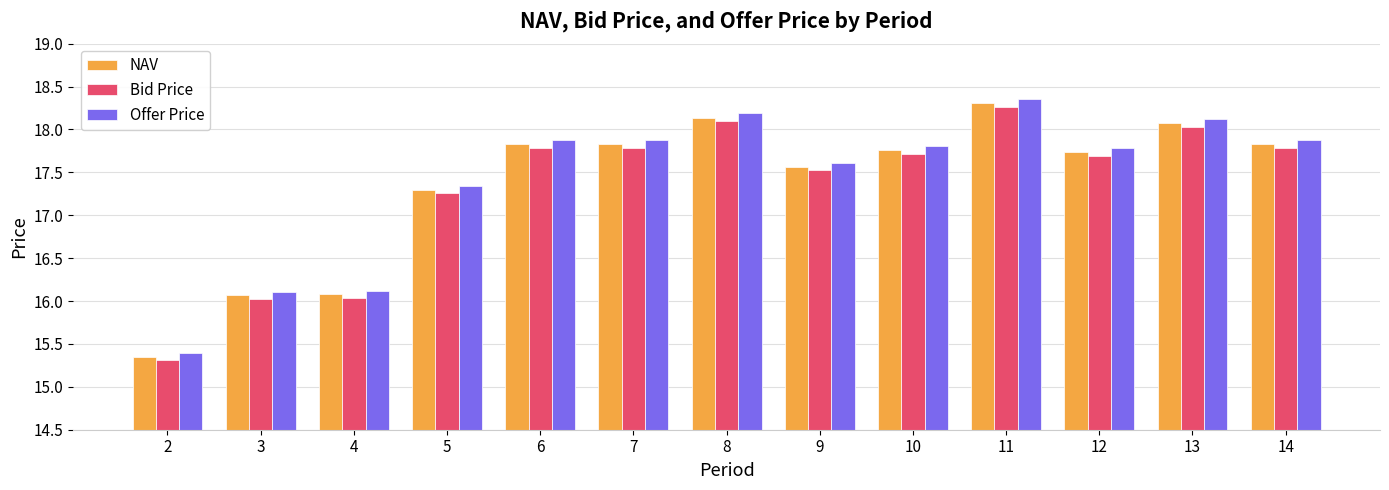

How many data points in NAV are above 17?

10